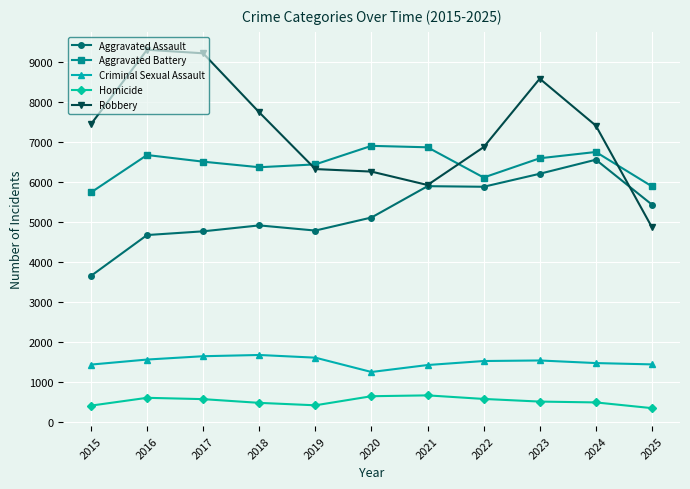

Read the Homicide value at 2016, to the nearest 50.

600